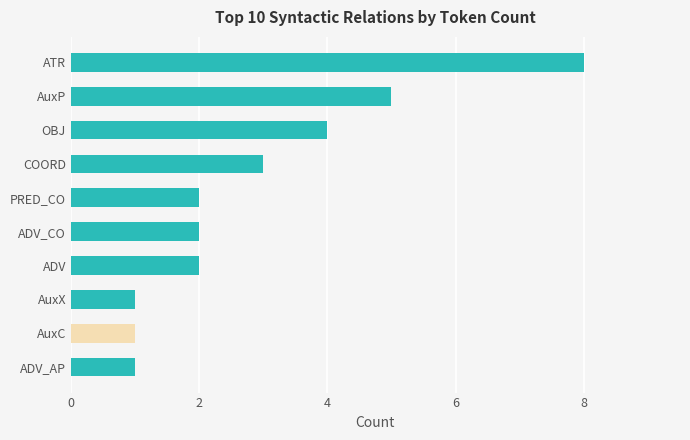

Count the values in the range 1 to 4.

8